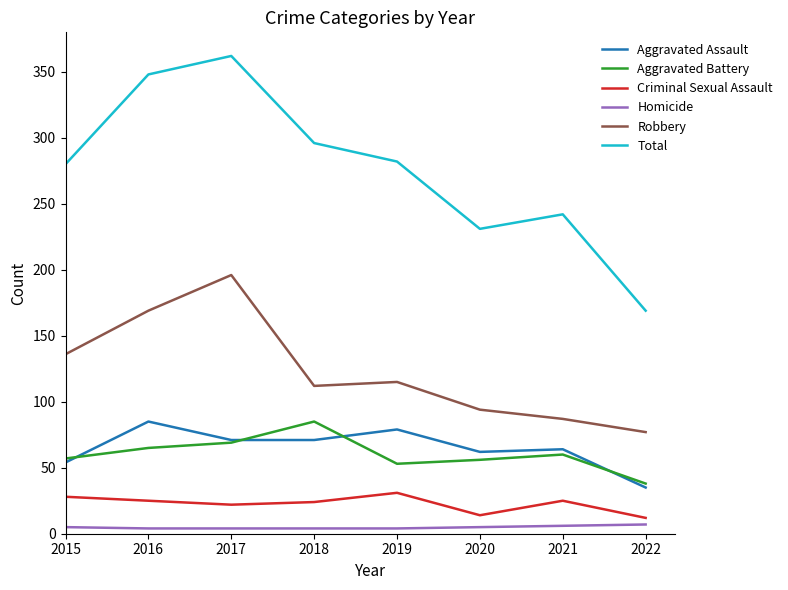

What is the highest value of the Criminal Sexual Assault series?

31